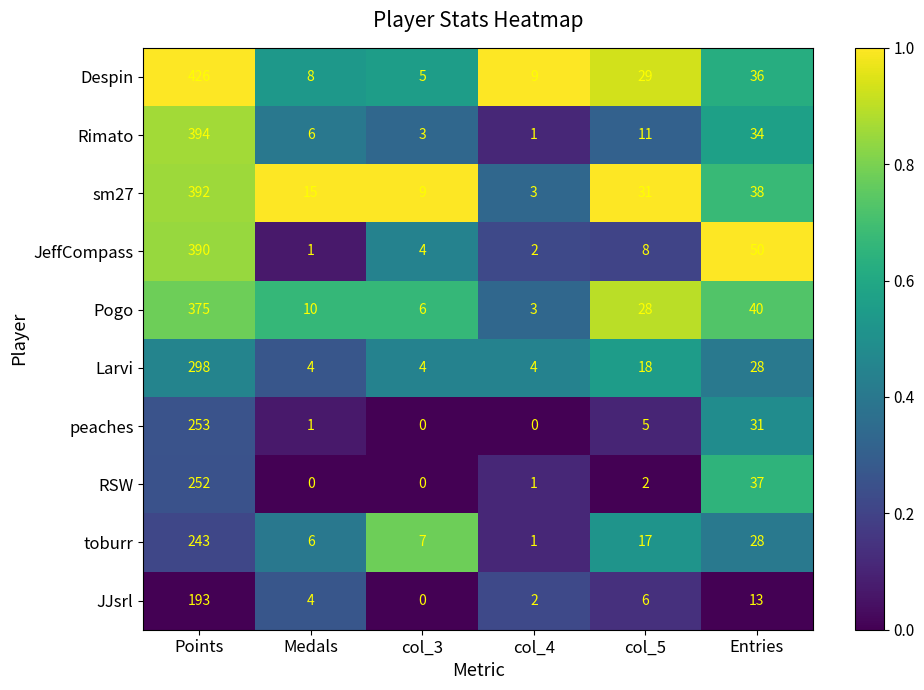

How many data points does each series have?

6